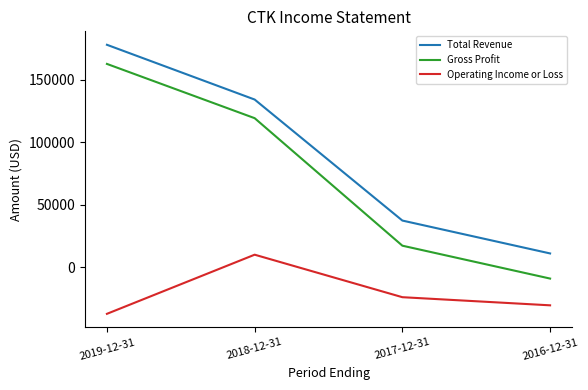

List the series in order of their overall mean, highest first.

Total Revenue, Gross Profit, Operating Income or Loss